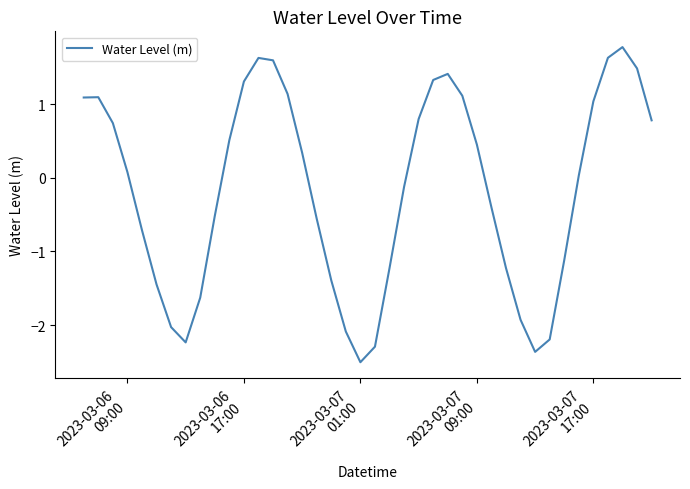

What is the difference between the maximum and minimum values?

4.3